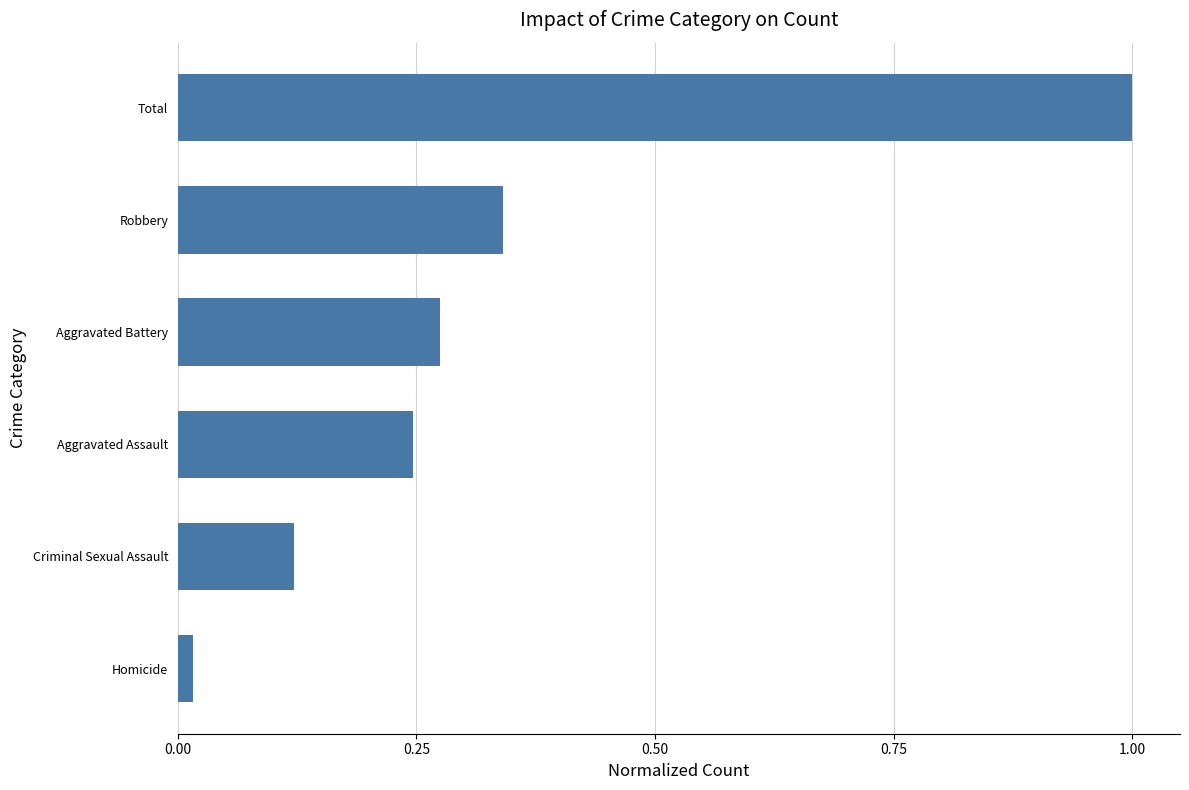

What is the difference between the maximum and minimum values?

1.0